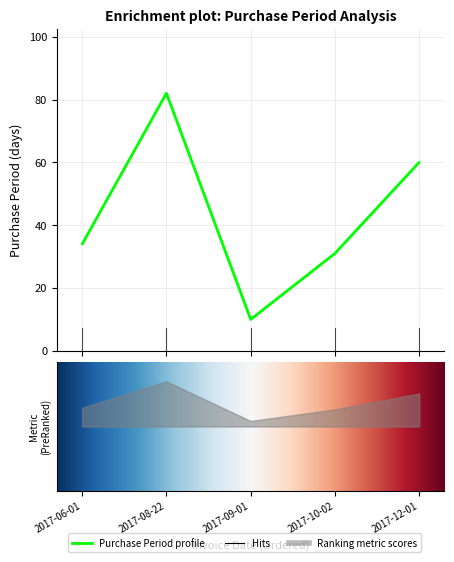

Approximately how many times larger is the value at 2017-10-02 compared to 2017-12-01?

0.5